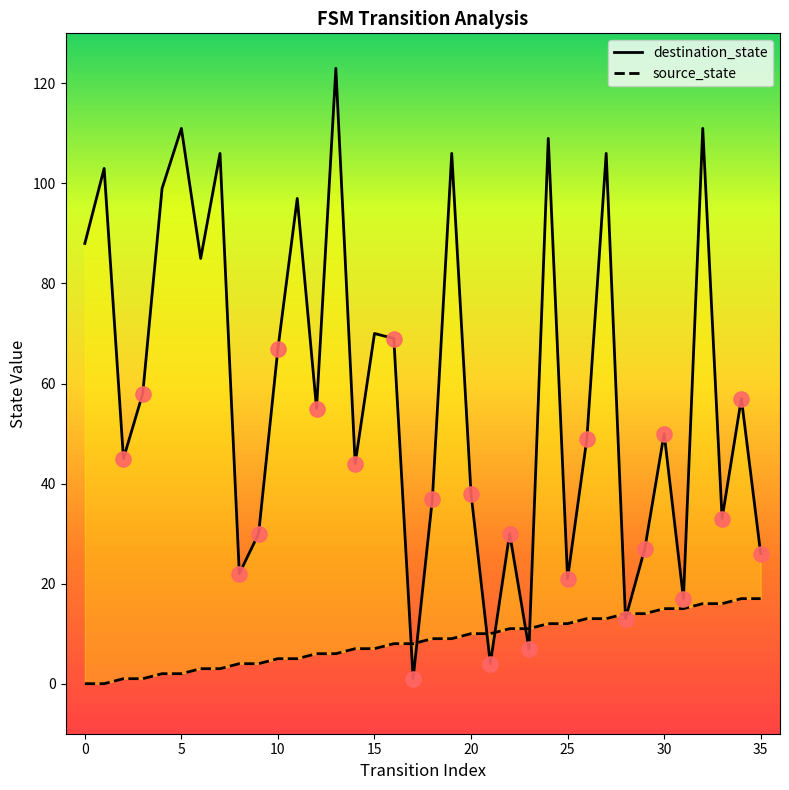

Is the value of source_state at 10 greater than the value of destination_state at 22?

No